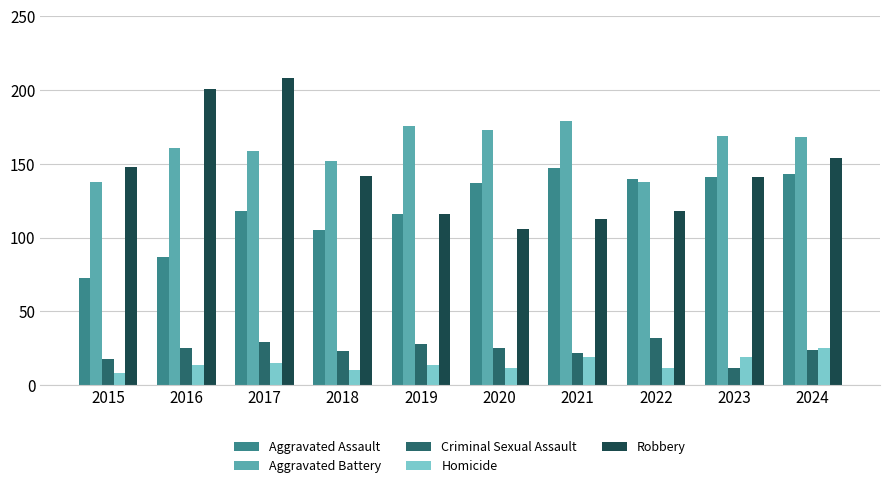

What is the approximate value of Robbery at 2022?

118